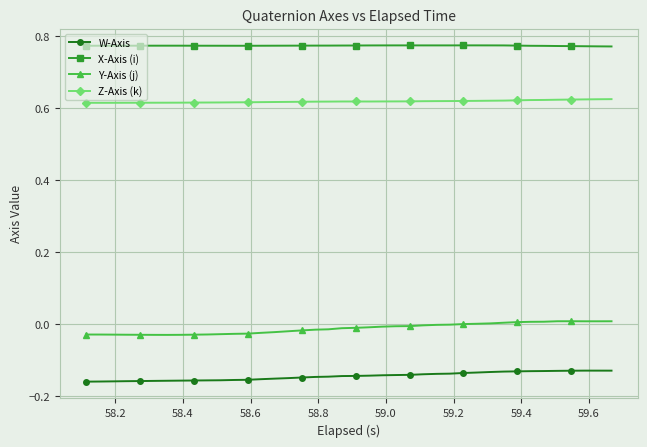

True or false: Z-Axis (k) and W-Axis cross at least once.

False